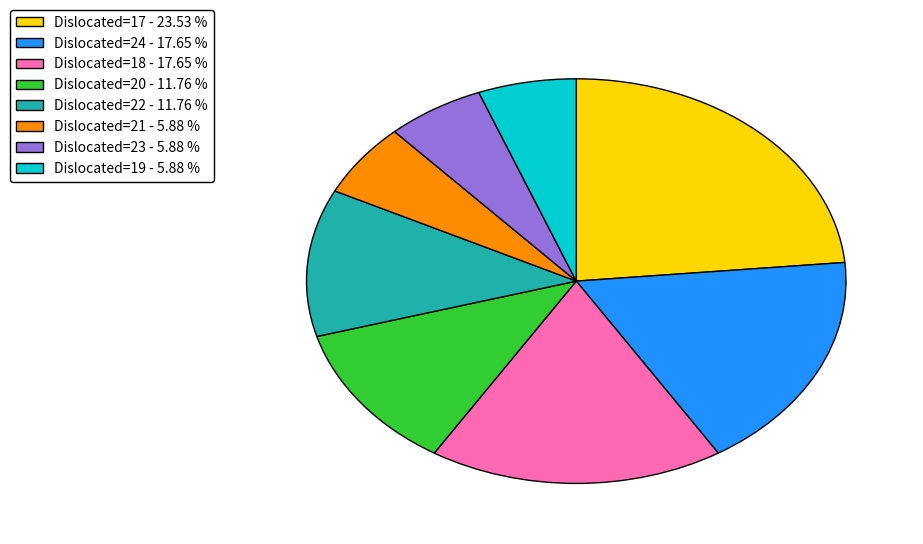

What is the ratio of the value at Dislocated=19 - 5.88 % to the value at Dislocated=23 - 5.88 %?

1.0